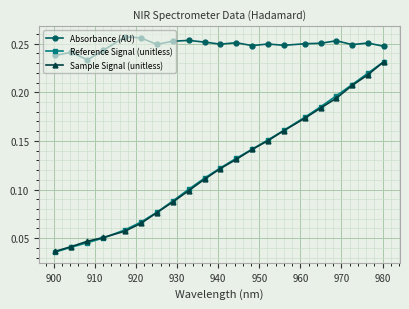

Which series has the largest range (max minus min)?

Reference Signal (unitless)